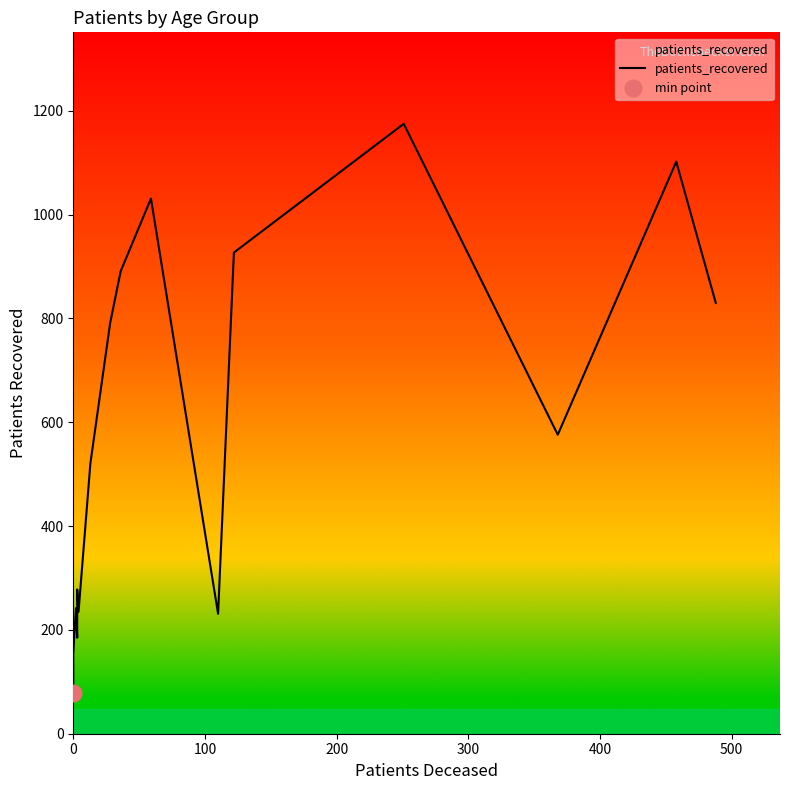

True or false: the data has more than 1 interior local peaks.

True